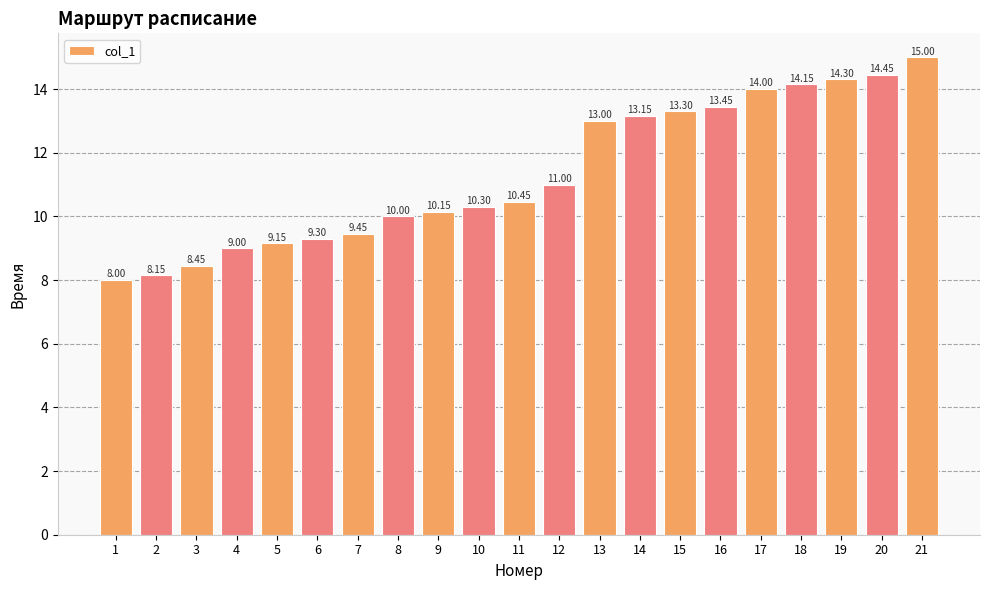

Which has a higher value, 18 or 6?

18